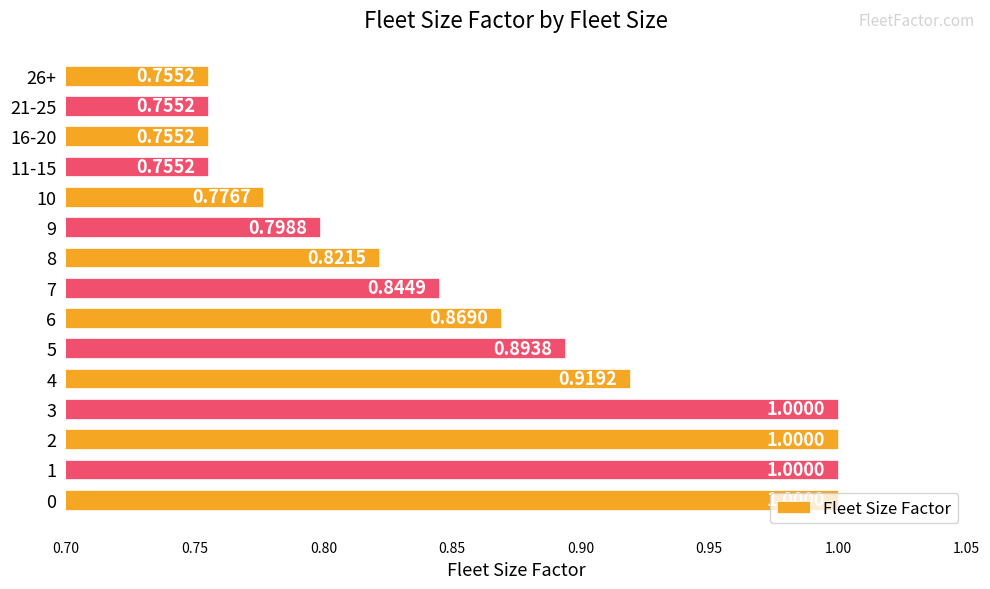

Which has a higher value, 9 or 3?

3